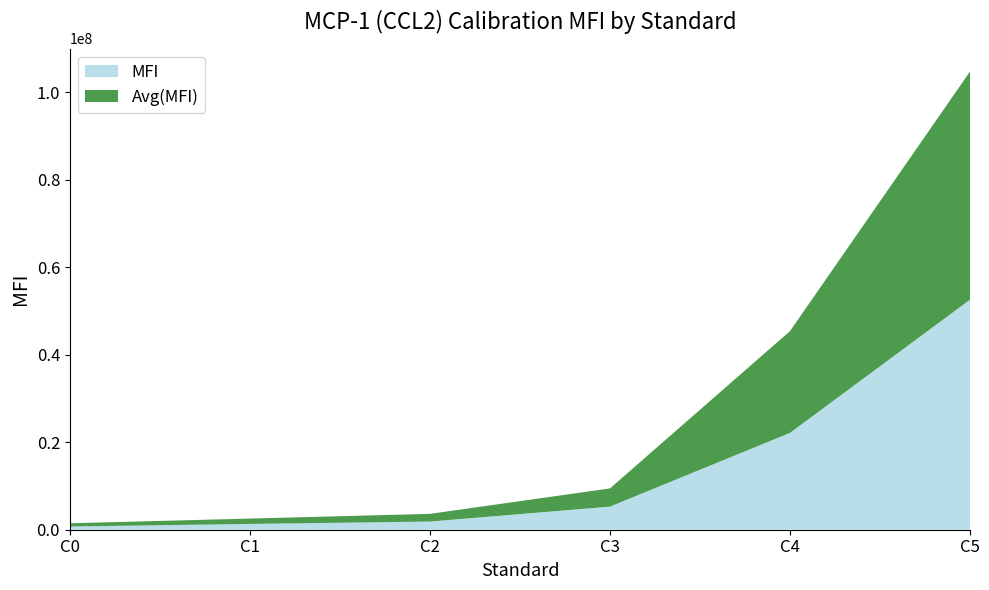

Reading left to right, transcribe all the data shown in this chart.

MFI: 735232	1325056	1864960	5283328	22138880	52593408
Avg(MFI): 735232	1224832	1760384	4157312	23263104	52156544